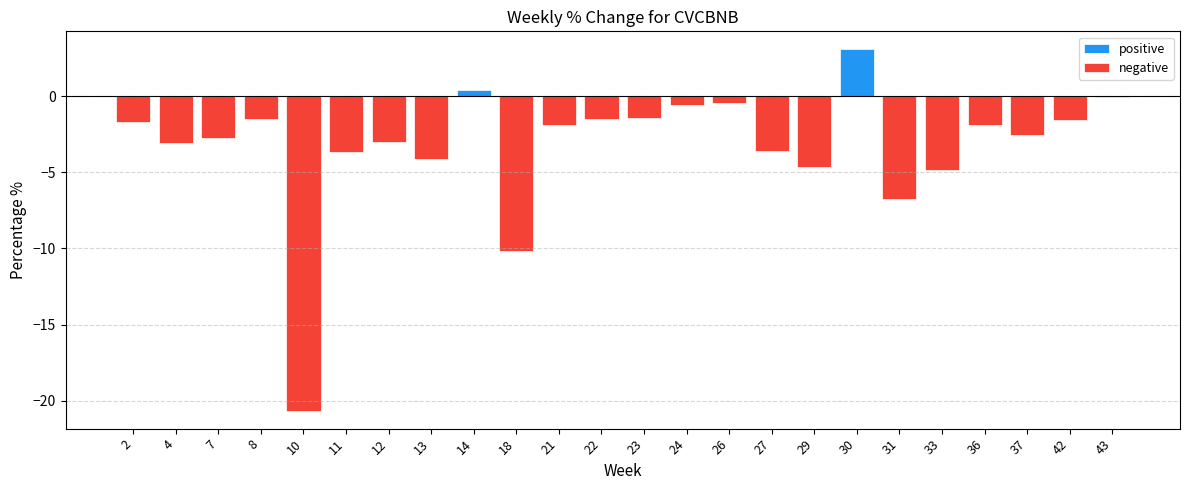

Rank the series by their maximum value, from highest to lowest.

positive, negative